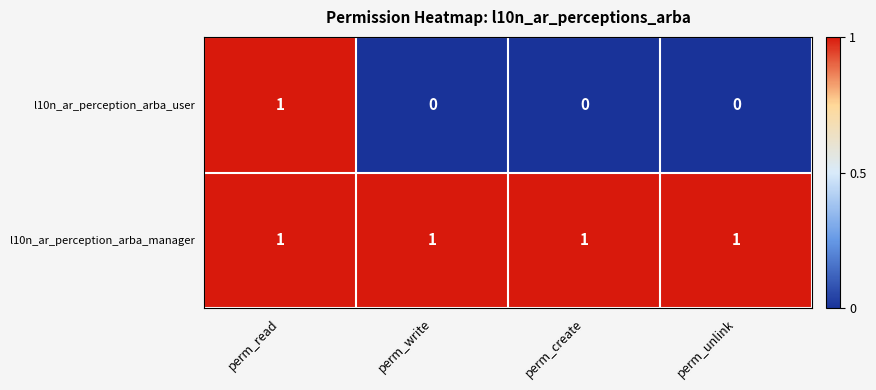

At perm_write, list the series in order from largest to smallest.

l10n_ar_perception_arba_manager, l10n_ar_perception_arba_user